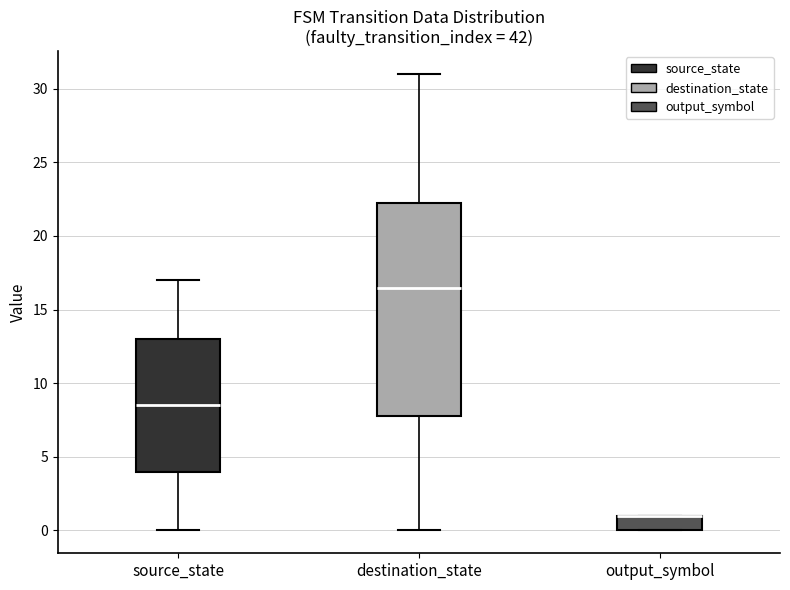

Where is the lower edge of the box for output_symbol on the y-axis? The values are not printed on the chart, so give them approximately, as read against the axis.

0.0